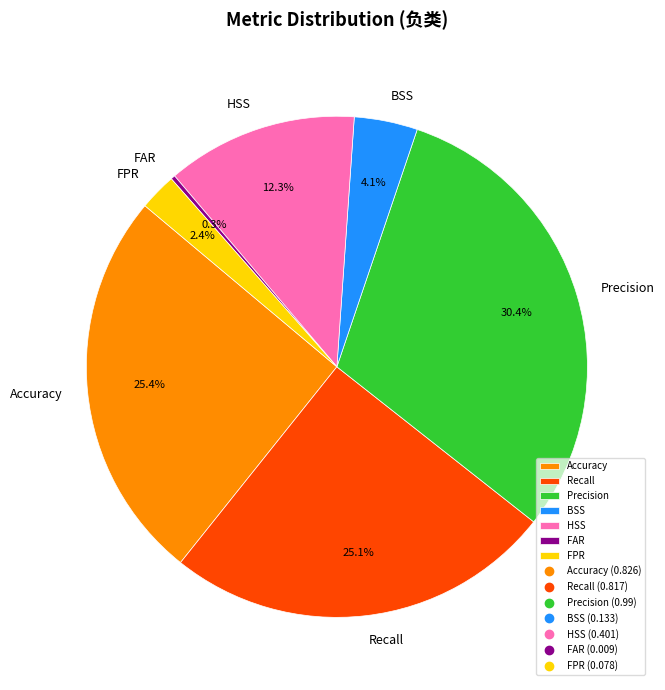

What is the largest slice in the pie chart?

Precision